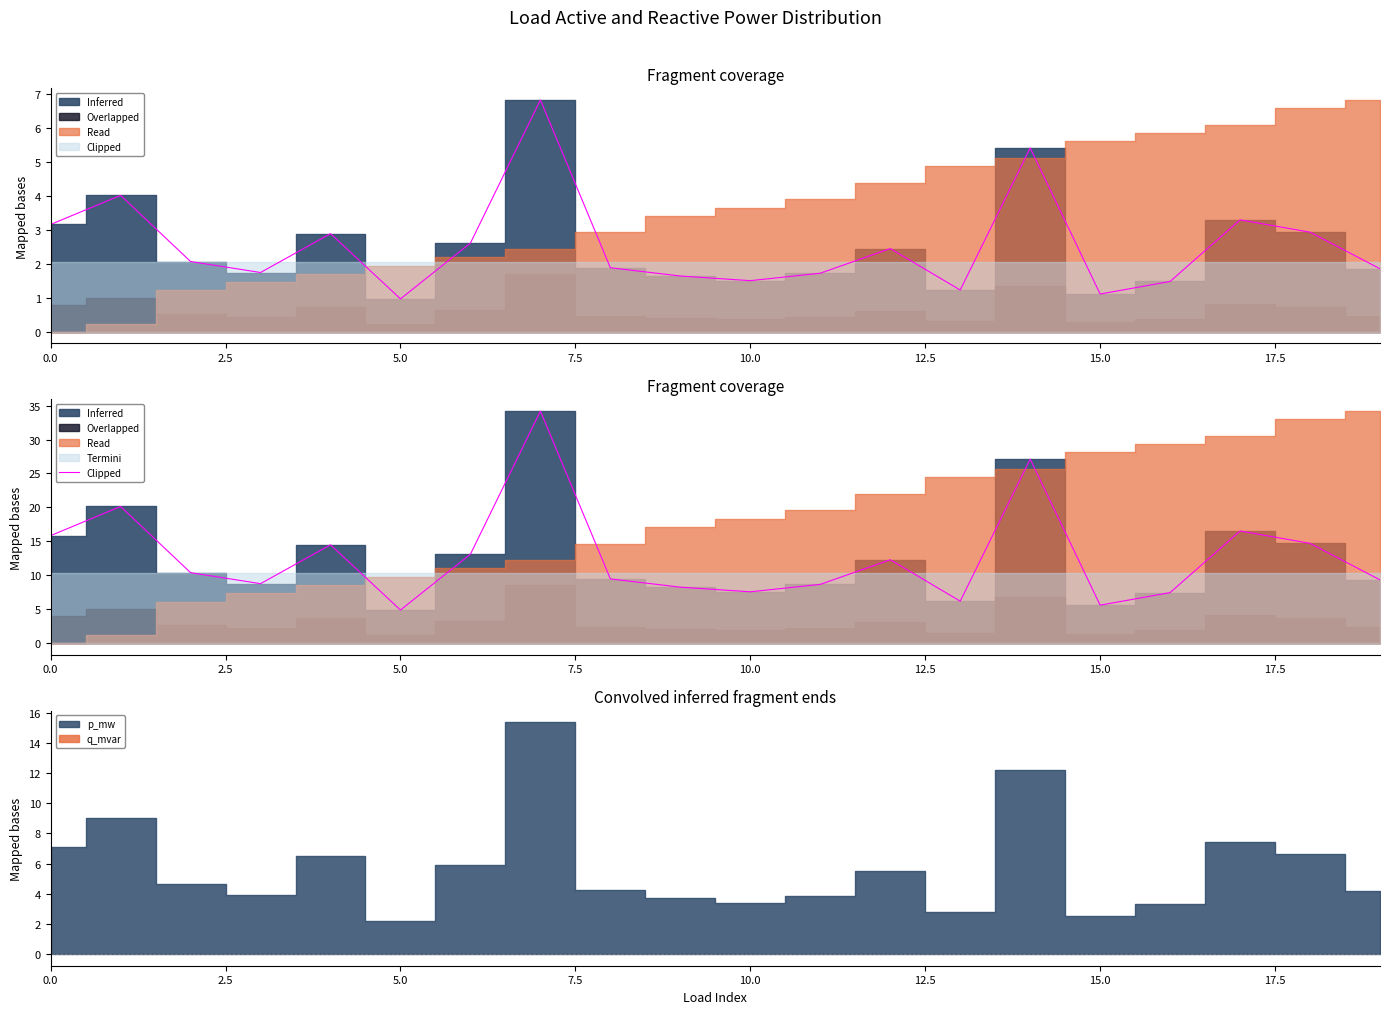

True or false: the data shows 8.6 at 11.

True